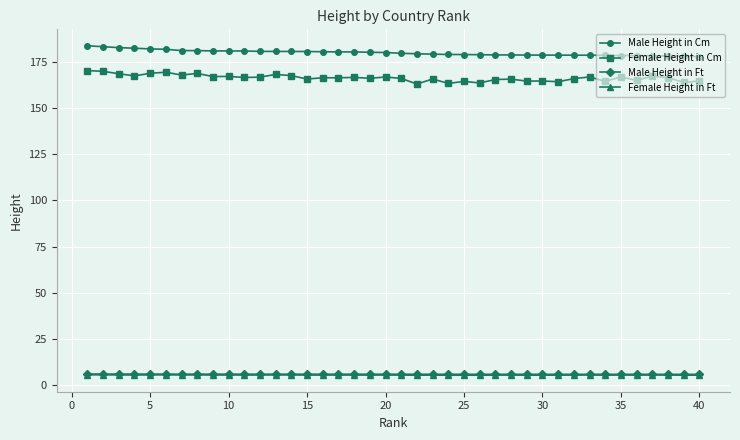

Does the chart display data point markers on the line(s)?

Yes